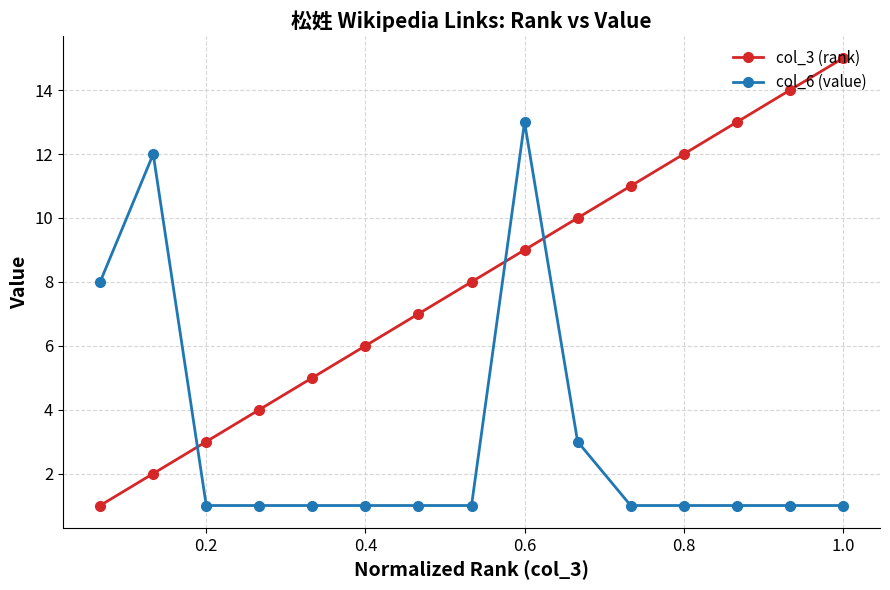

What is the greatest value displayed?

15